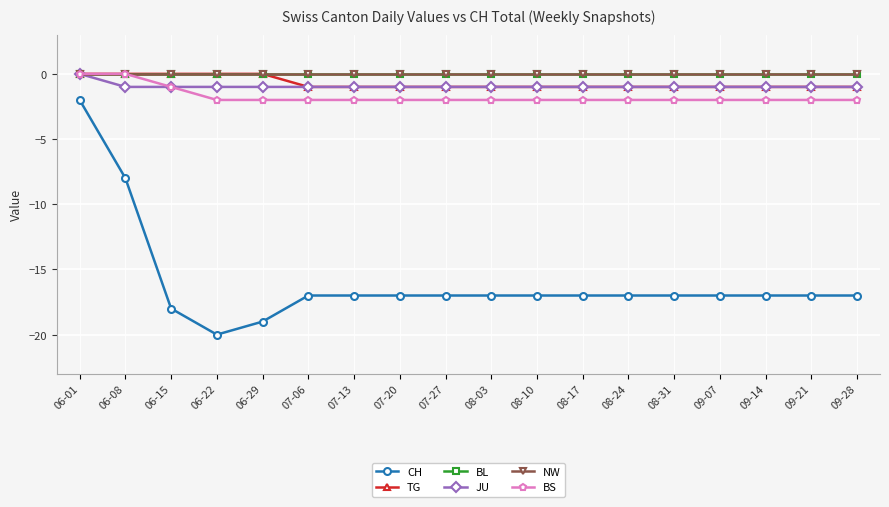

What is the sum of the TG values at 08-03 and 07-20?

-2